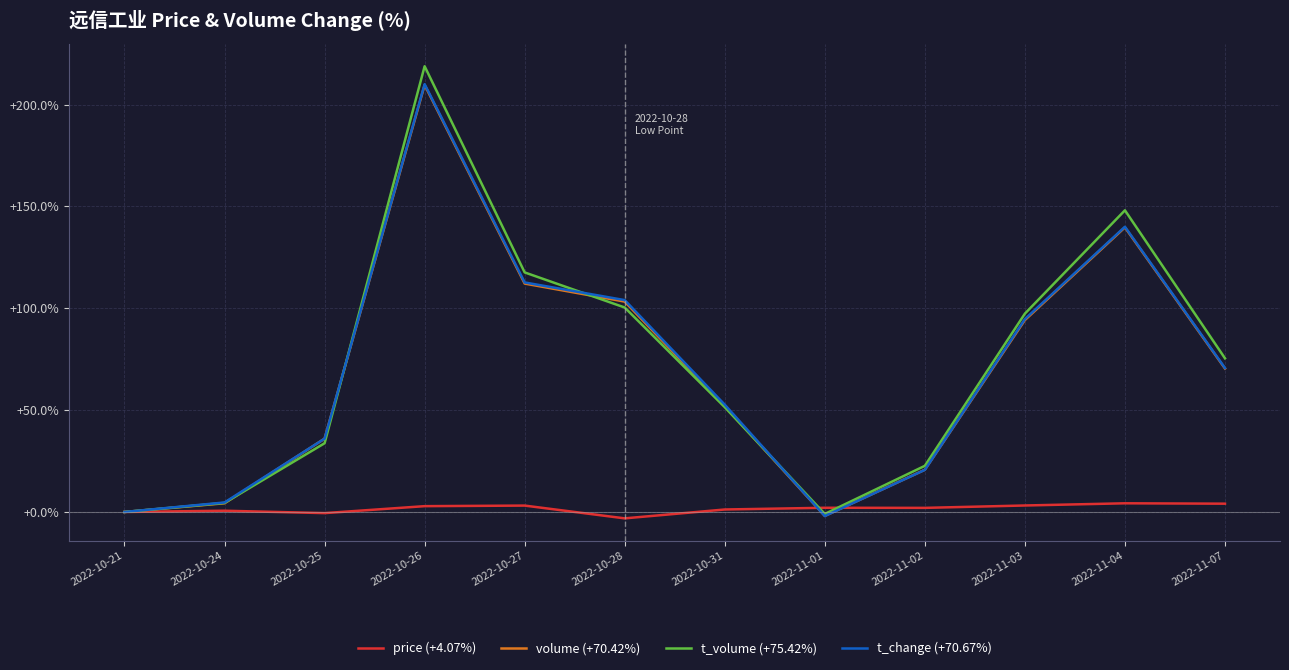

What is the sum of all volume (+70.42%) values?

840.3